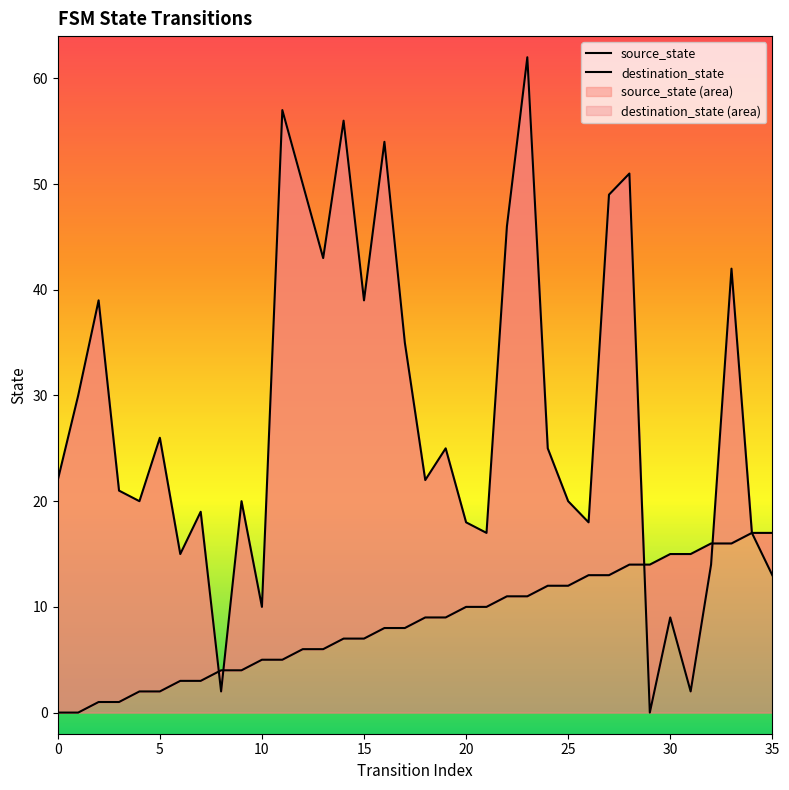

Is it true that source_state equals 10 at 20?

True